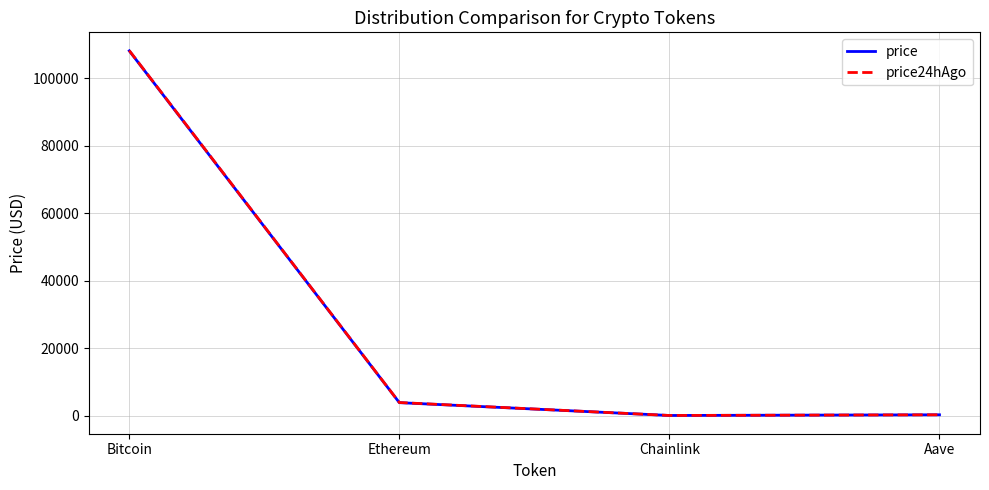

What is the difference between the price values at Ethereum and Bitcoin?

104374.2